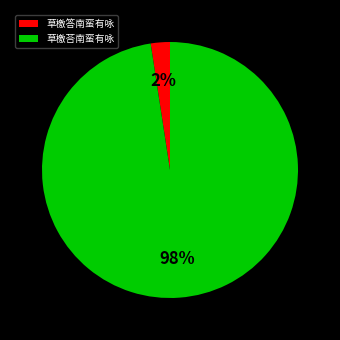

Does any single category account for the majority?

Yes